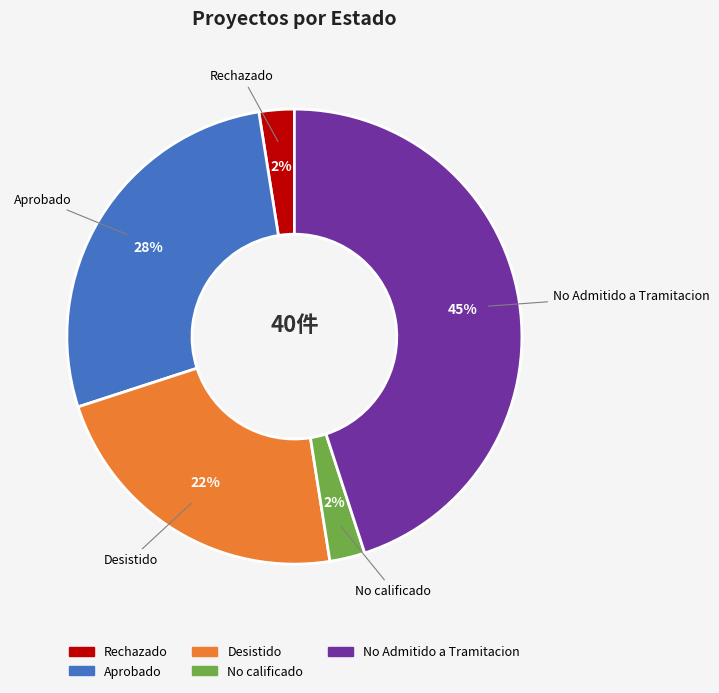

Is there any slice that represents more than half of the pie?

No